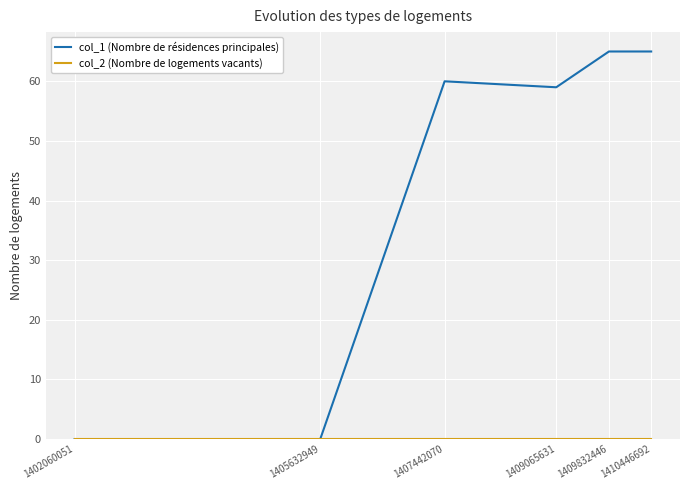

How many lines are shown in the chart?

2